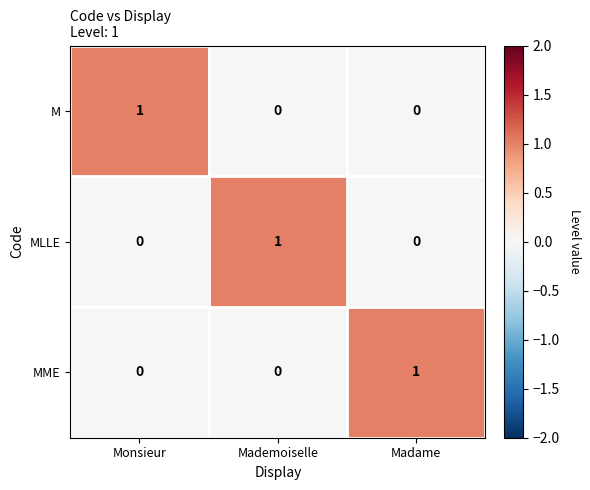

At how many categories does at least one series exceed 0?

3